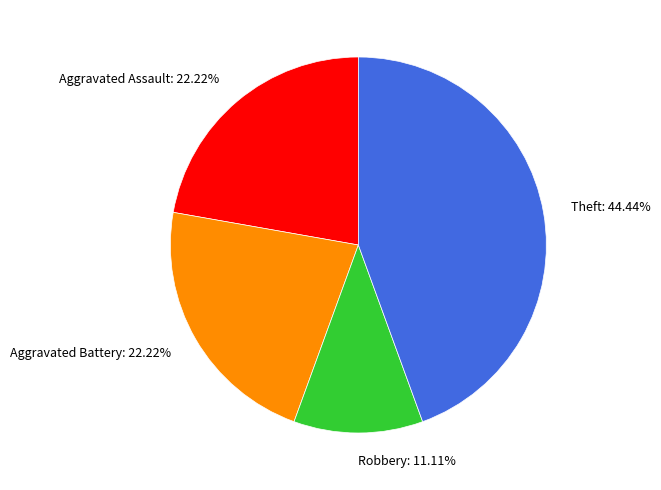

What is the smallest slice in the pie chart?

Robbery: 11.11%